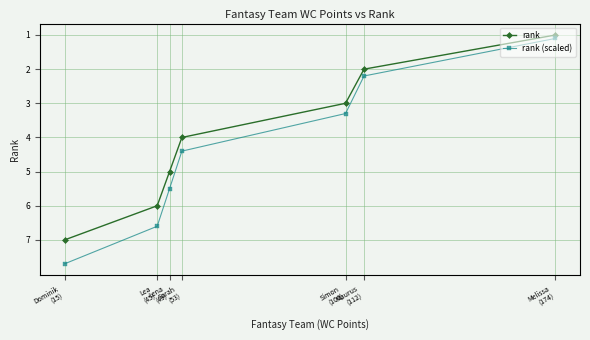

Reading left to right, list all the values displayed in this chart.

rank: Dominik
(15)=7.0	Lea
(45)=6.0	Lena
(49)=5.0	Sarah
(53)=4.0	Simon
(106)=3.0	Maurus
(112)=2.0	Melissa
(174)=1.0
rank (scaled): Dominik
(15)=7.7	Lea
(45)=6.6	Lena
(49)=5.5	Sarah
(53)=4.4	Simon
(106)=3.3	Maurus
(112)=2.2	Melissa
(174)=1.1